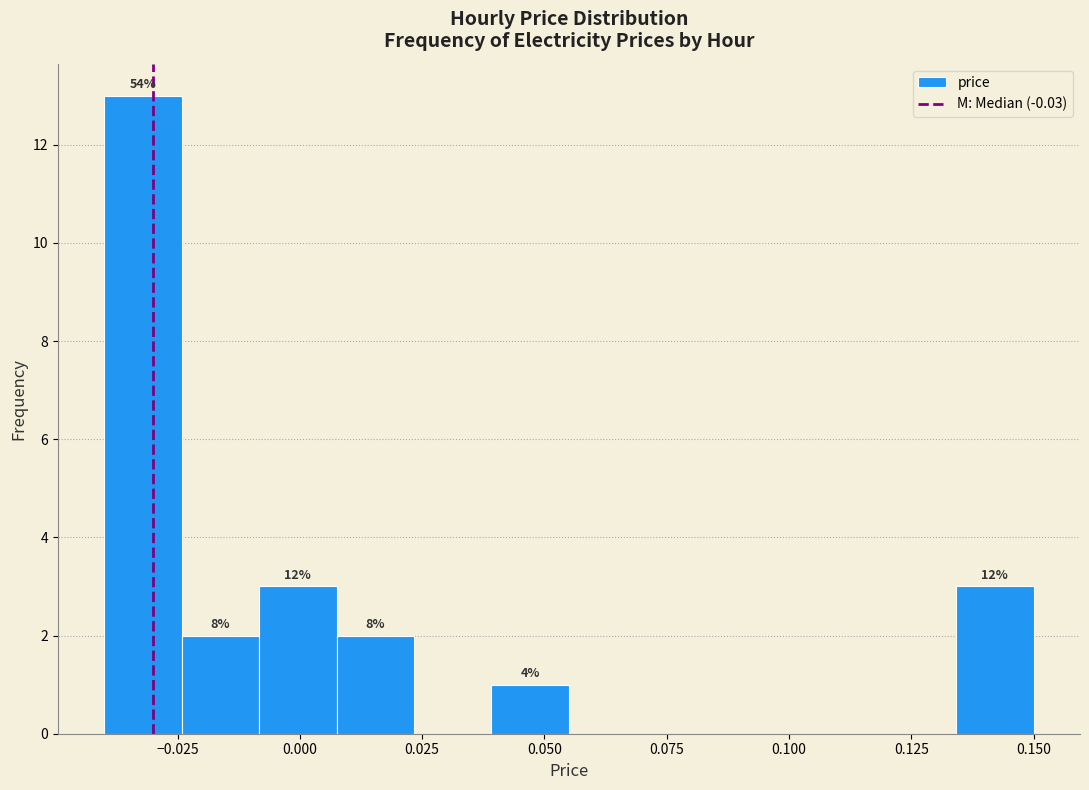

Read against the x-axis, roughly where is the centre of the tallest bar?

-0.030